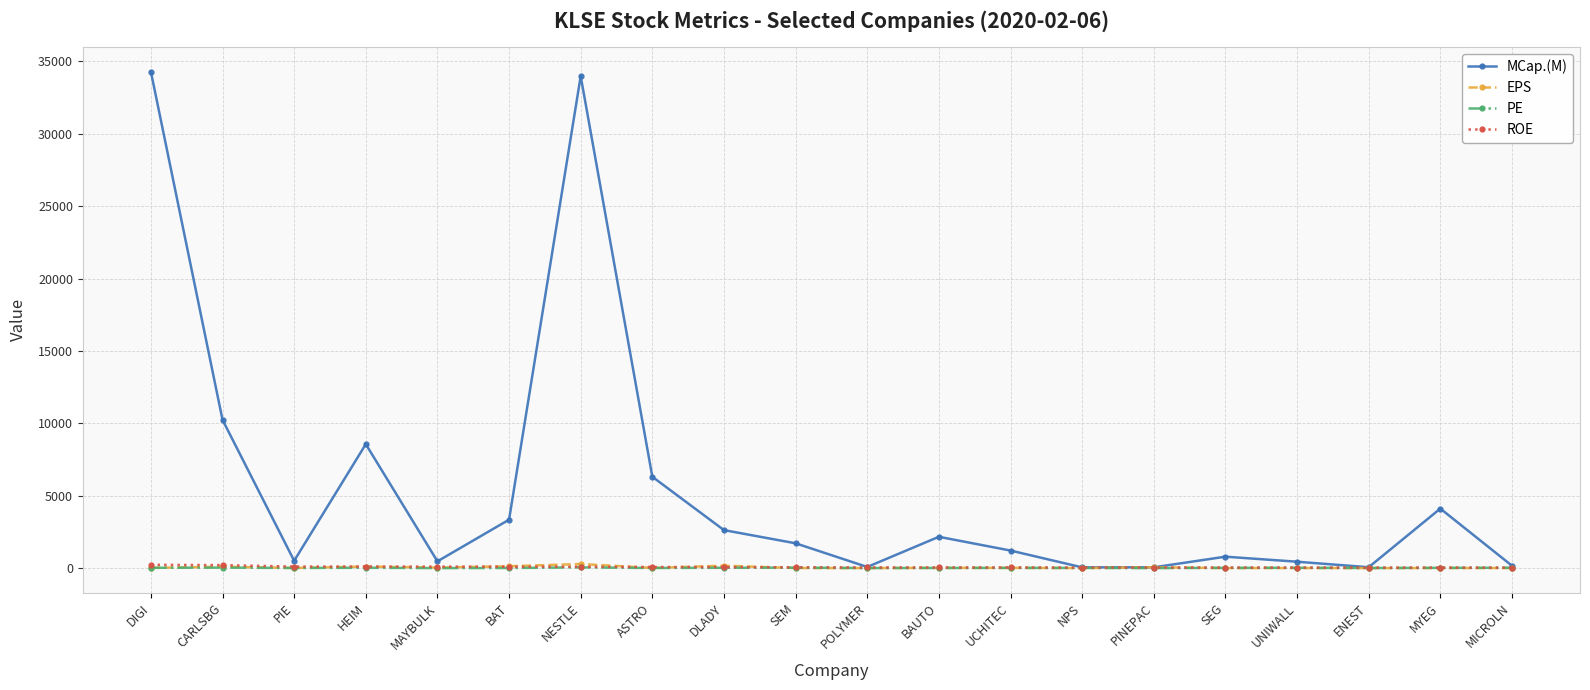

What is the value of the MCap.(M) point at the 11th from the left?

78.7